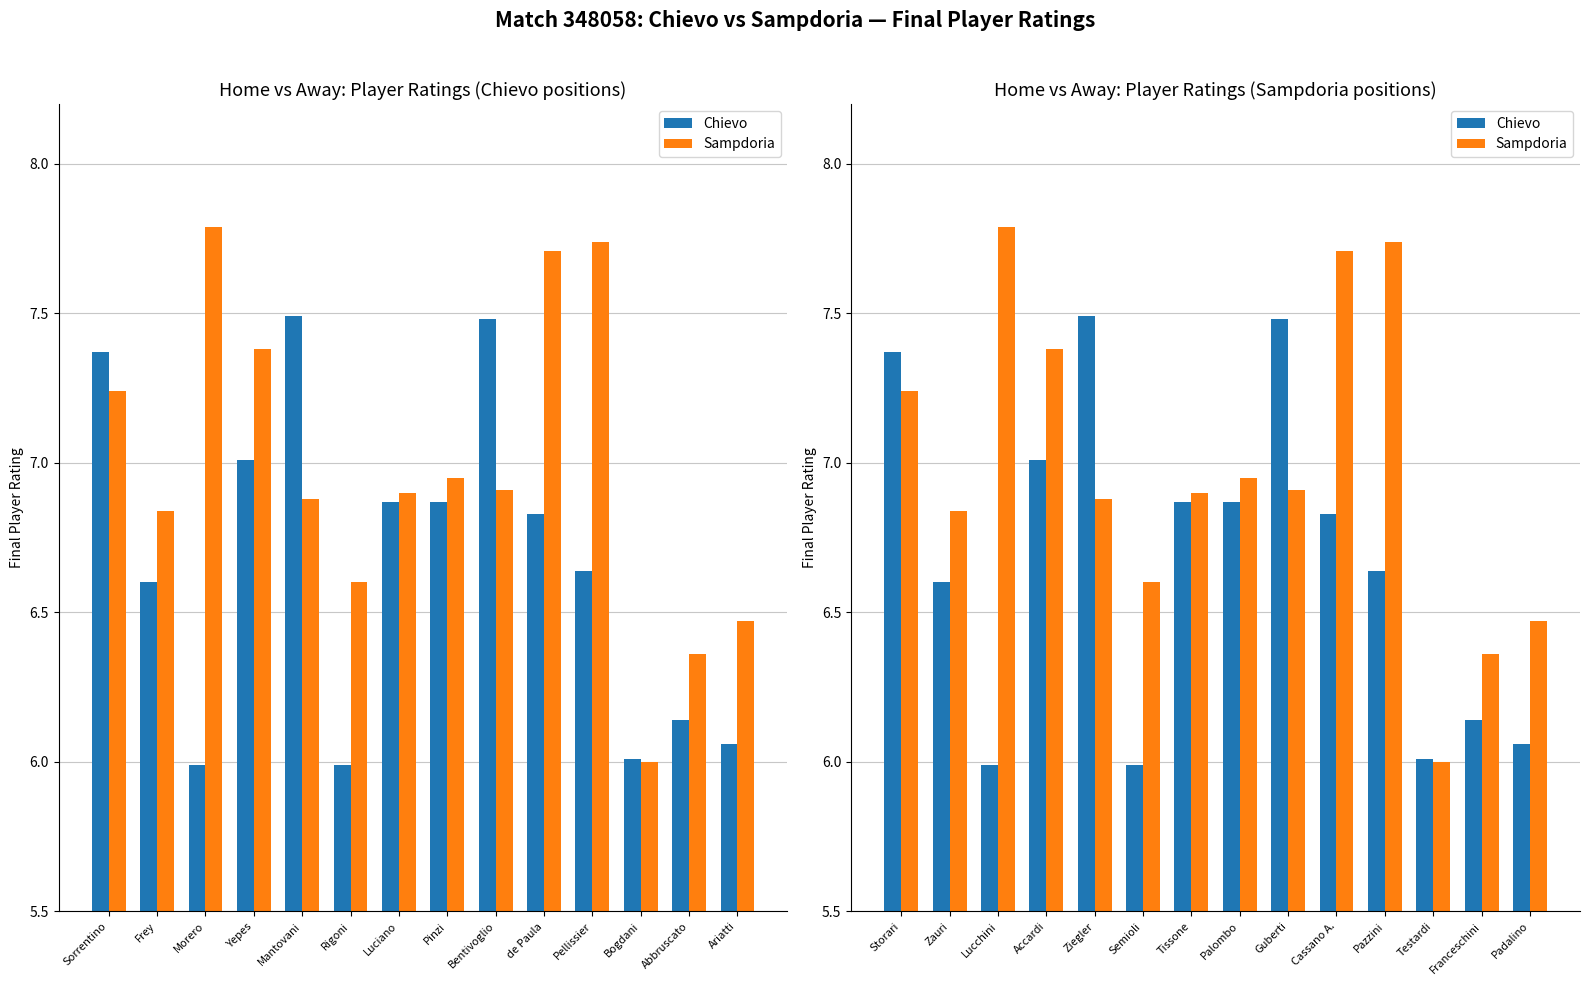

What is the difference between the maximum and minimum values in the Sampdoria series?

1.8